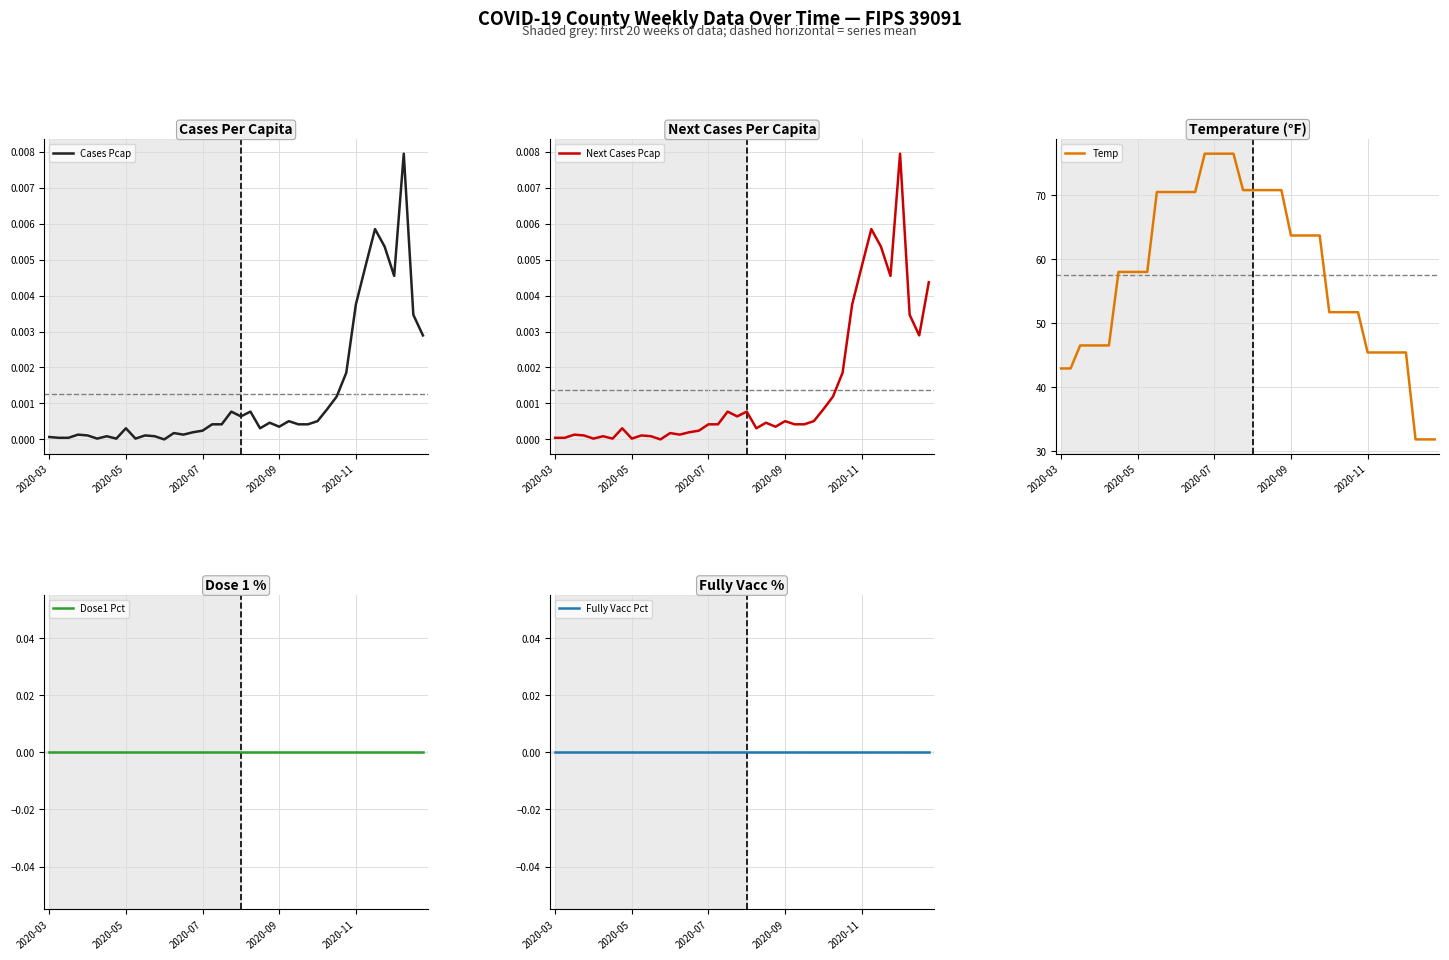

True or false: Cases Pcap and Temp cross at least once.

False